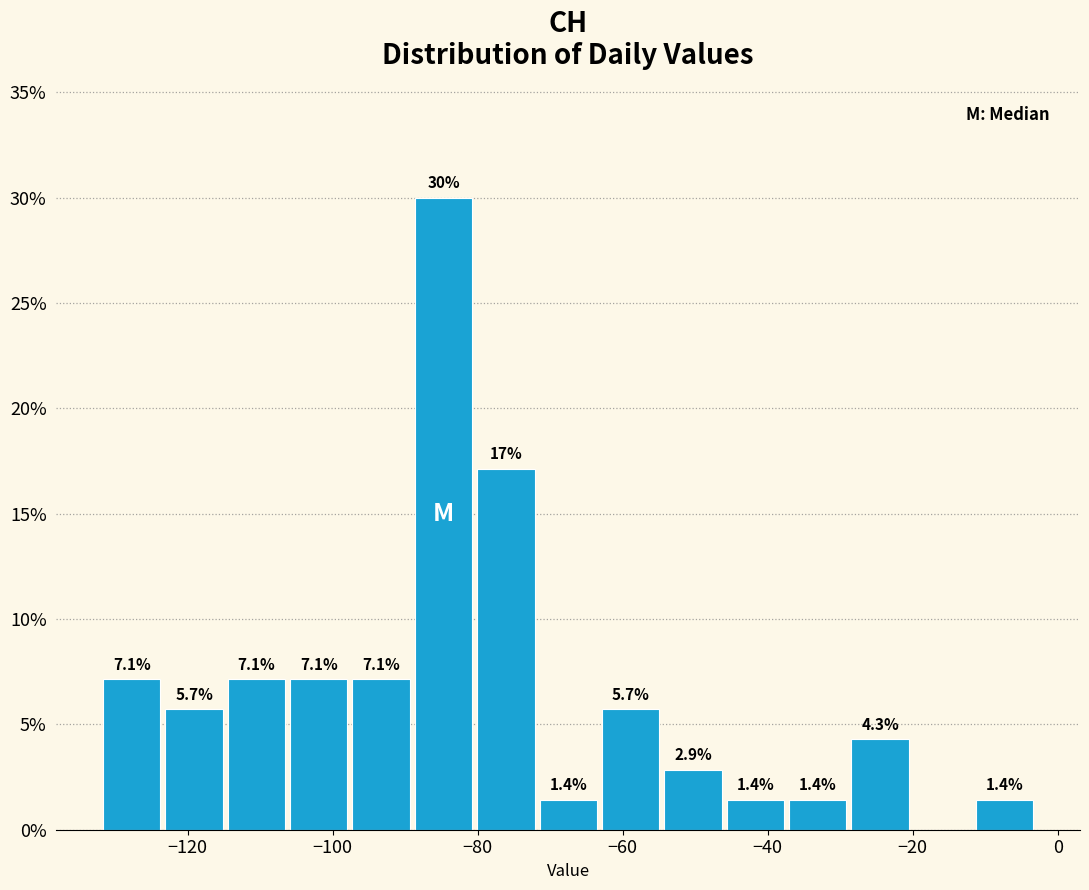

Which range on the x-axis has the tallest bar?

-89.0 to -80.4